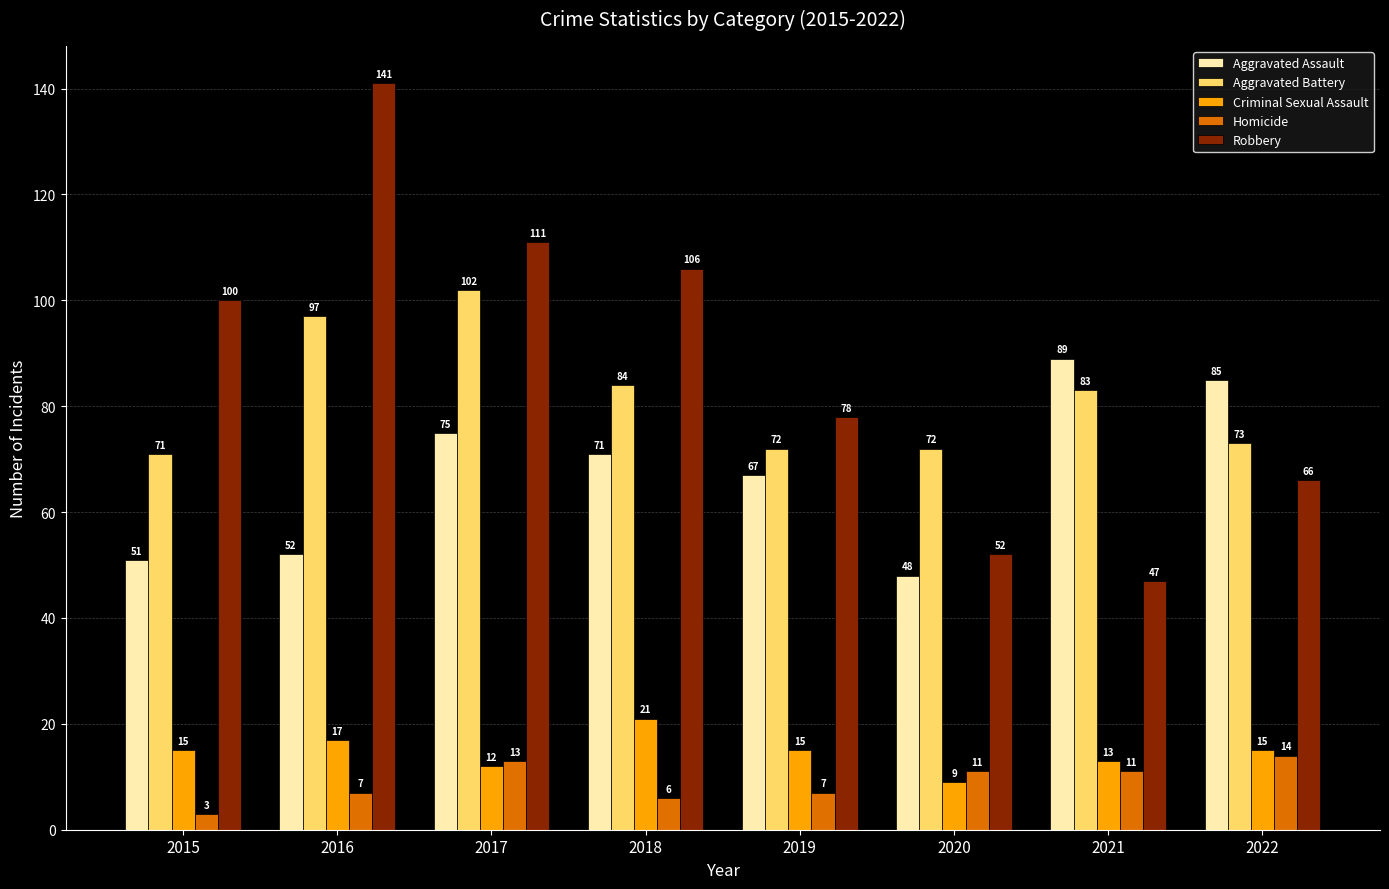

What is the sum of the Robbery values at 2018 and 2019?

184